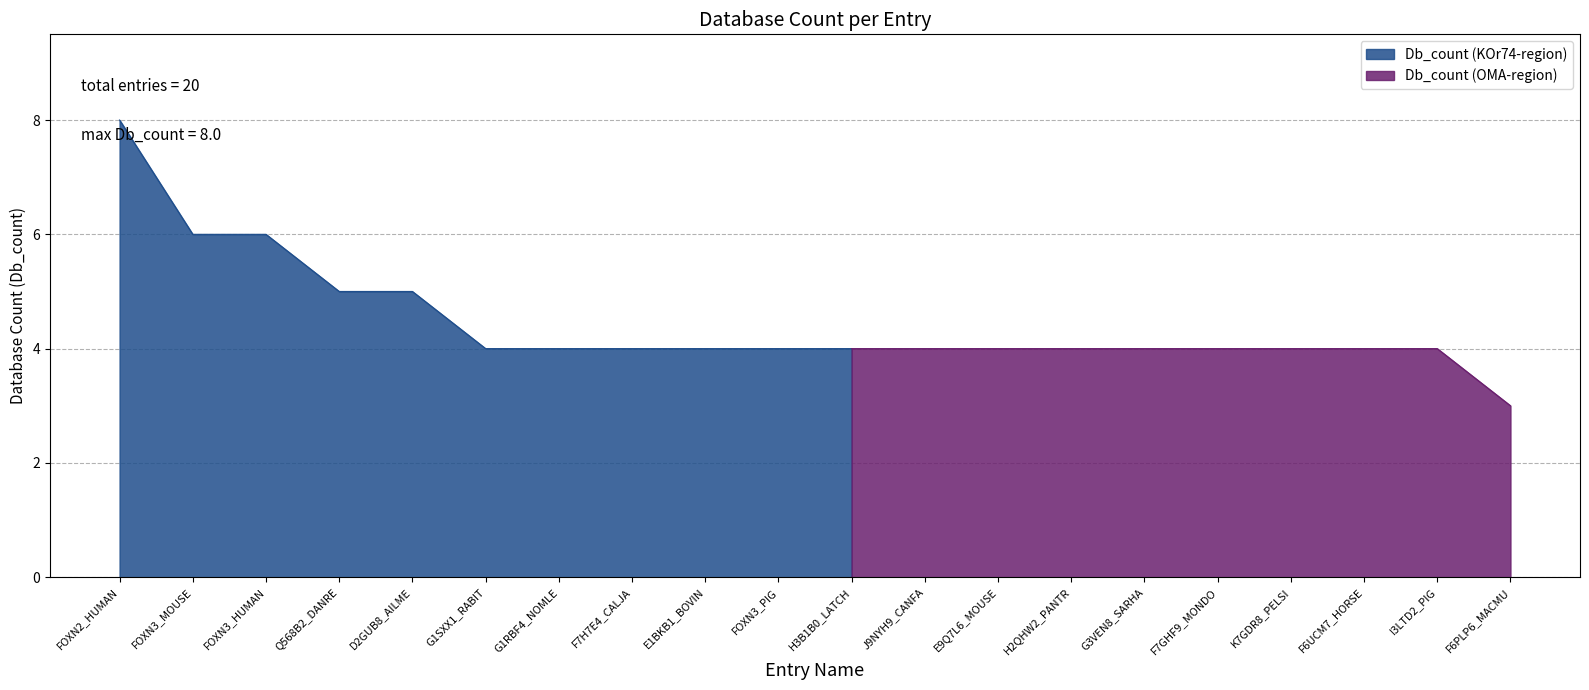

What is the label of the 18th point from the left?

F6UCM7_HORSE